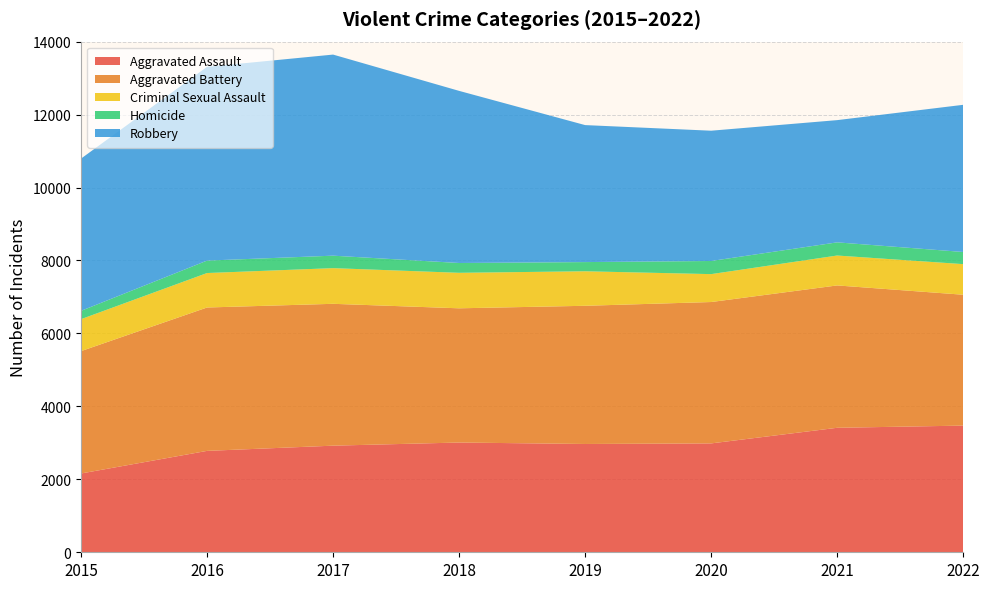

Reading left to right, extract all data points from this chart.

Aggravated Assault: 2015=2160	2016=2780	2017=2923	2018=3009	2019=2969	2020=2985	2021=3413	2022=3473
Aggravated Battery: 2015=3355	2016=3931	2017=3889	2018=3680	2019=3789	2020=3876	2021=3903	2022=3588
Criminal Sexual Assault: 2015=876	2016=945	2017=978	2018=973	2019=946	2020=765	2021=820	2022=839
Homicide: 2015=228	2016=341	2017=342	2018=269	2019=252	2020=360	2021=361	2022=333
Robbery: 2015=4174	2016=5312	2017=5513	2018=4719	2019=3756	2020=3572	2021=3351	2022=4035